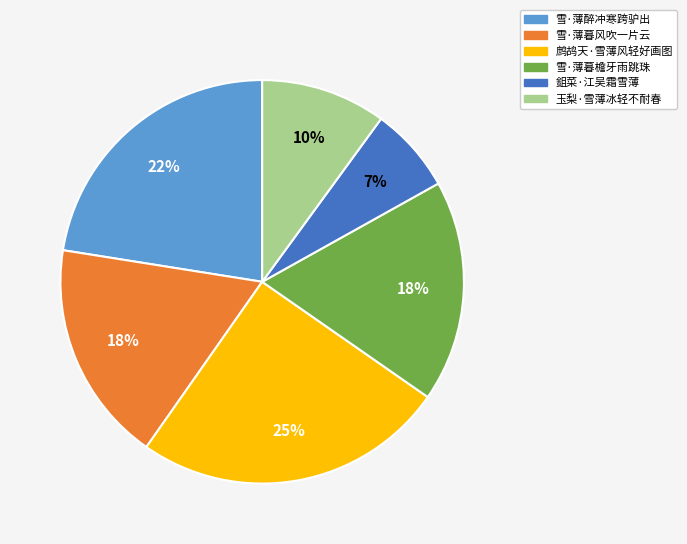

To the nearest percent, what percentage of the pie is 雪·薄醉冲寒跨驴出?

22%